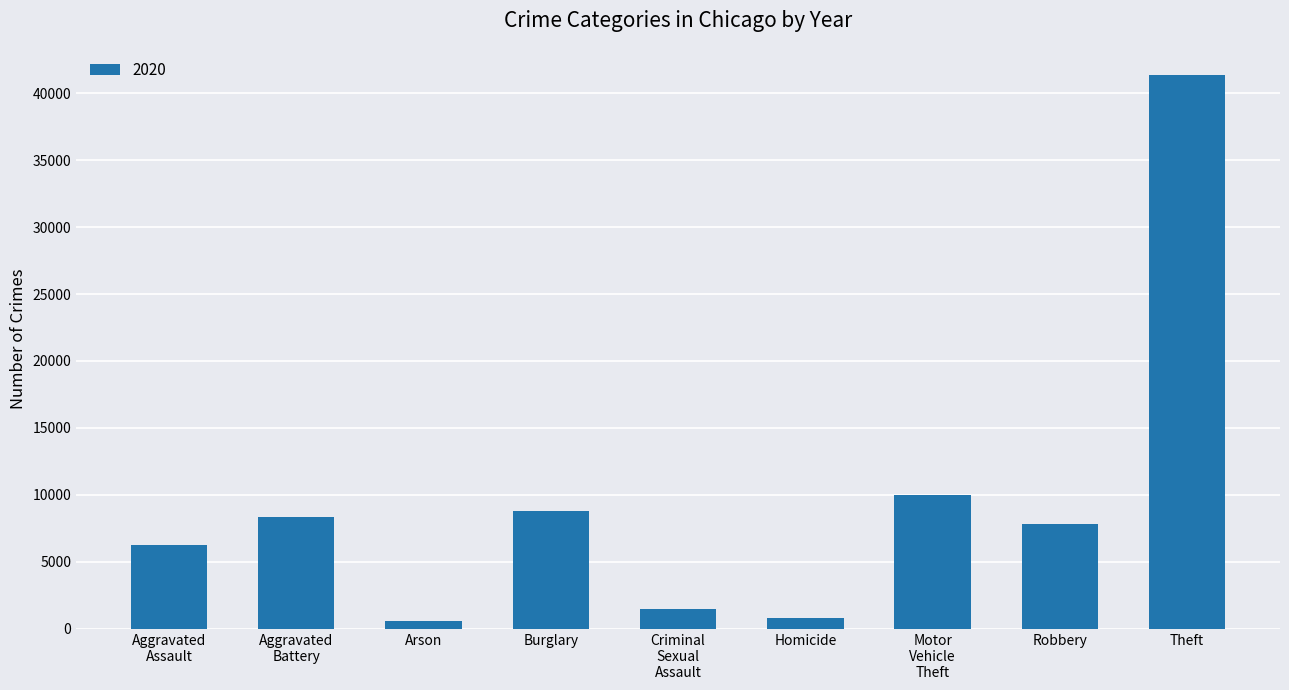

Are the bars grouped side by side (vs. stacked)?

No